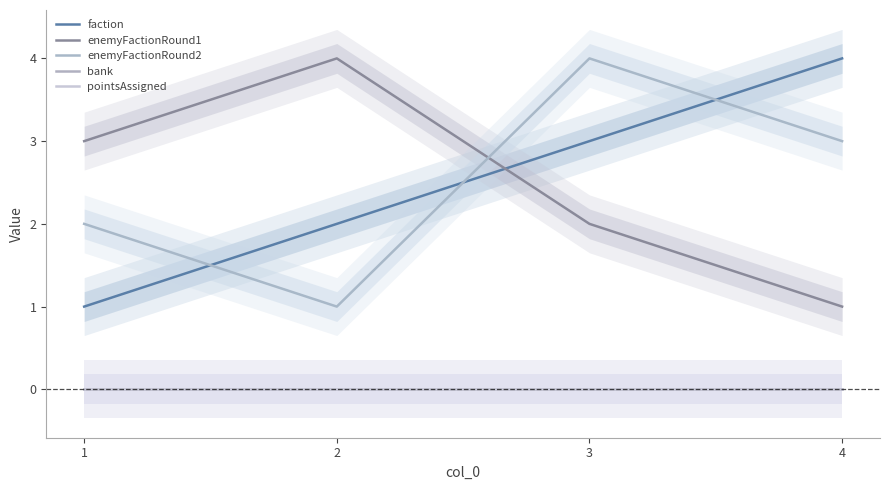

How many data points does each series have?

4